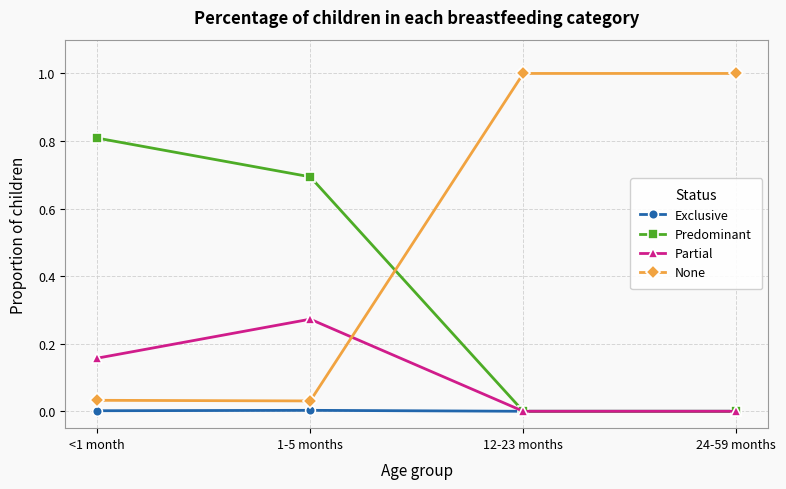

Is the value of None at <1 month greater than the value of Predominant at 24-59 months?

Yes